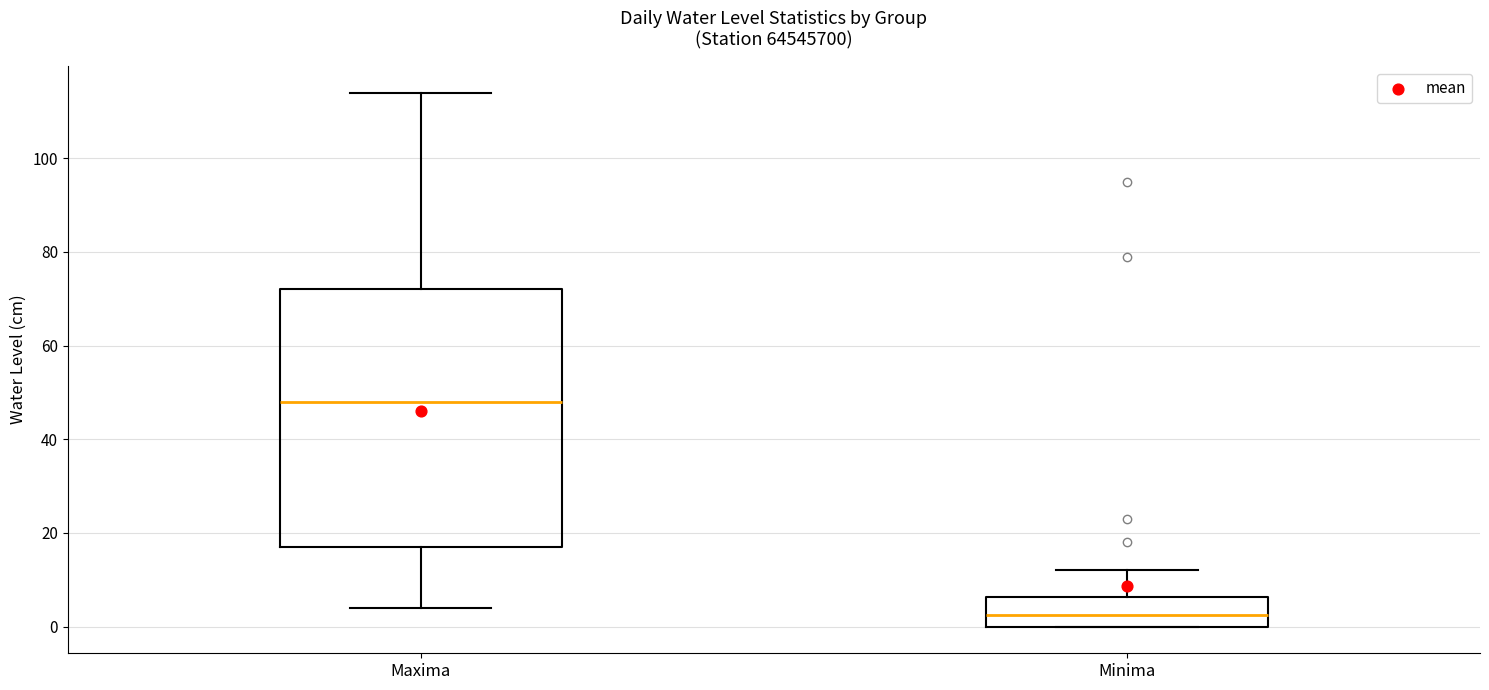

Reading left to right, transcribe this box plot: for each box, give where its median line is, the range the box spans, and where its two whiskers end, as read against the y-axis. The values are not printed on the chart, so give them approximately, as read against the axis.

Maxima: median 48, box 18 to 72, whiskers 4 to 114
Minima: median 2, box 0 to 6, whiskers 0 to 12